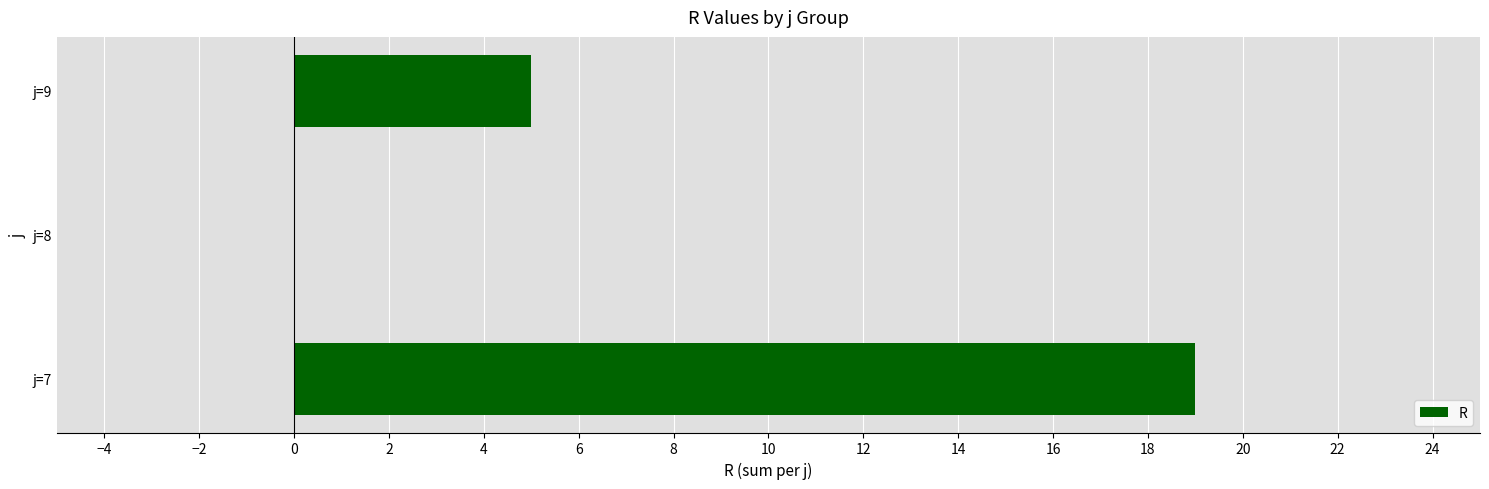

The chart shows a value of -9 at j=8. True or false?

False